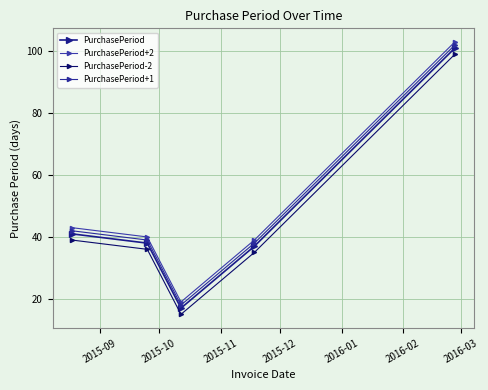

What is the difference between the second highest and second lowest values in the PurchasePeriod series?

4